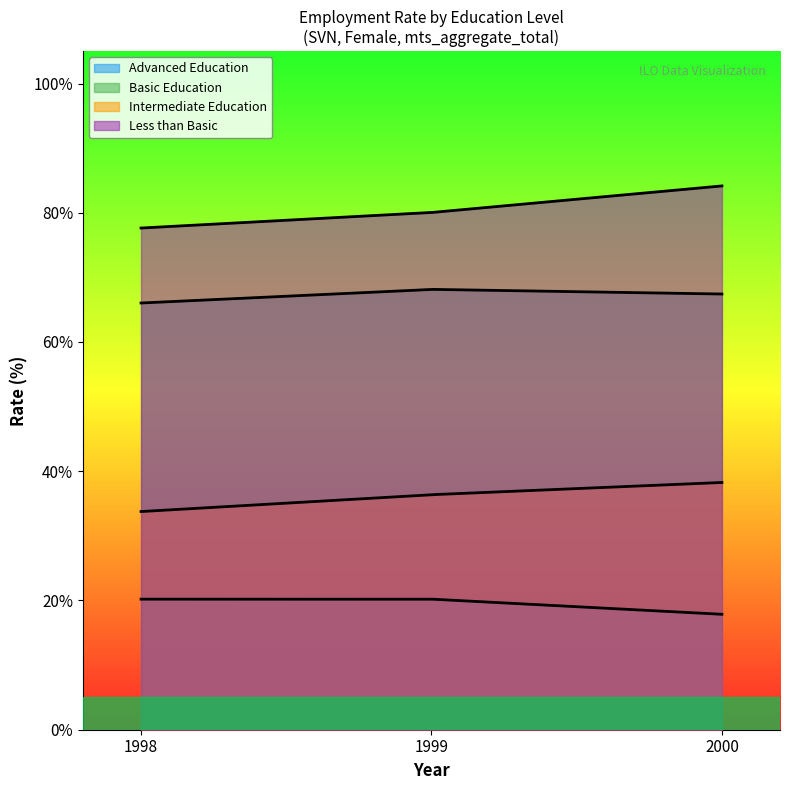

True or false: edu_aggregate_ltb and edu_aggregate_bas intersect in this chart.

False